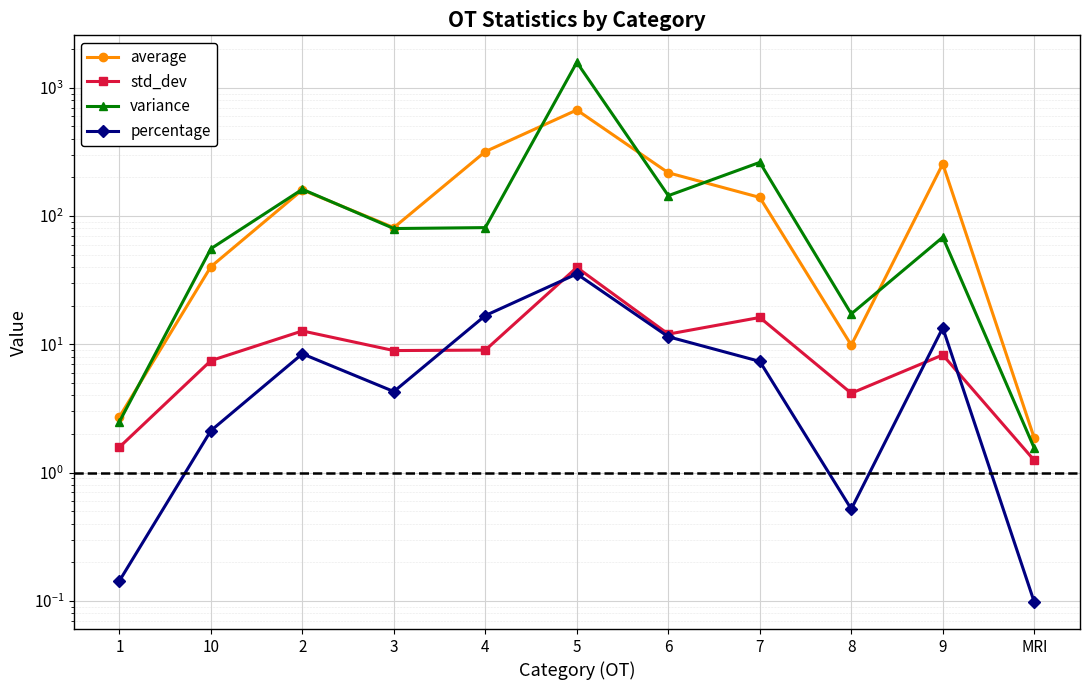

In average, how many points are higher than both neighbors (excluding endpoints)?

3